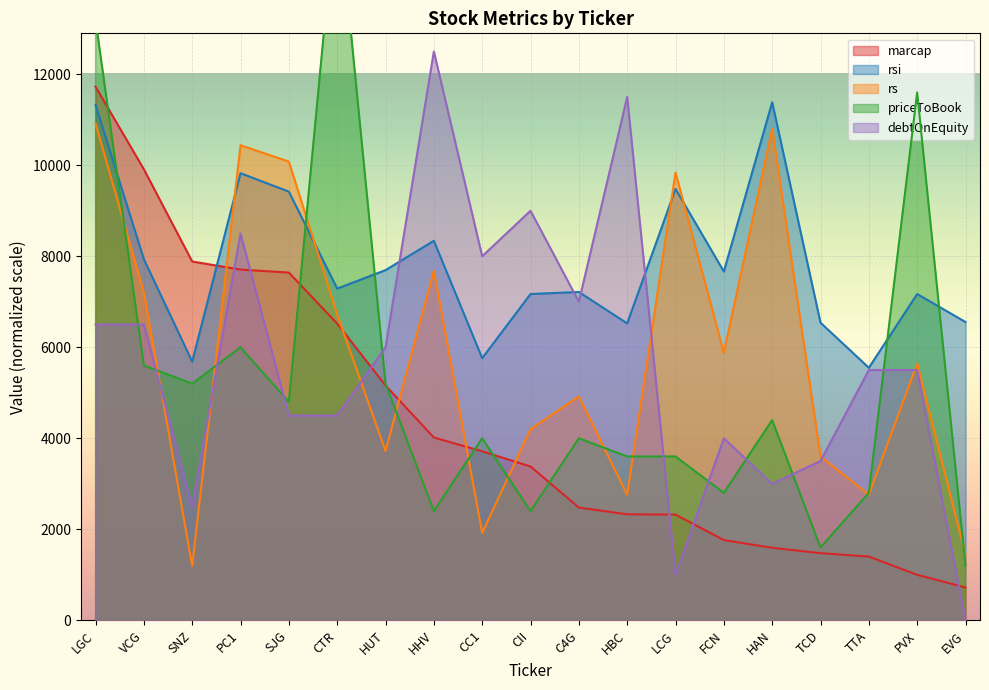

Which series has the widest spread of values?

priceToBook